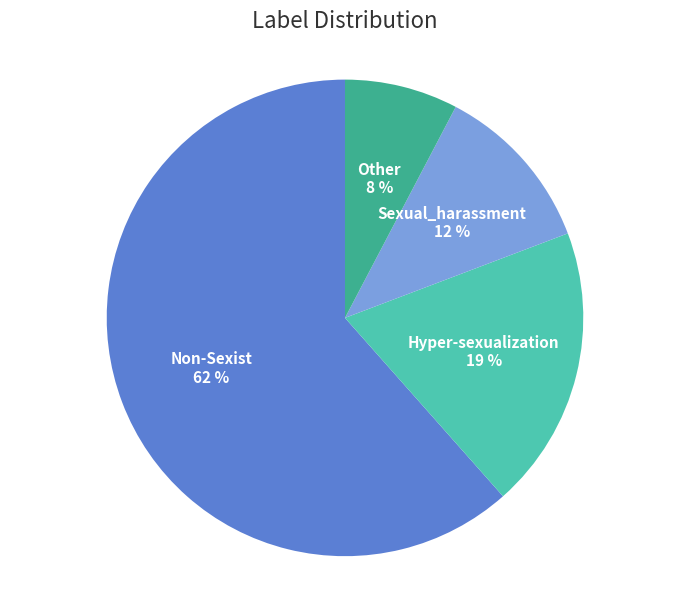

How many slices are in this pie chart?

4